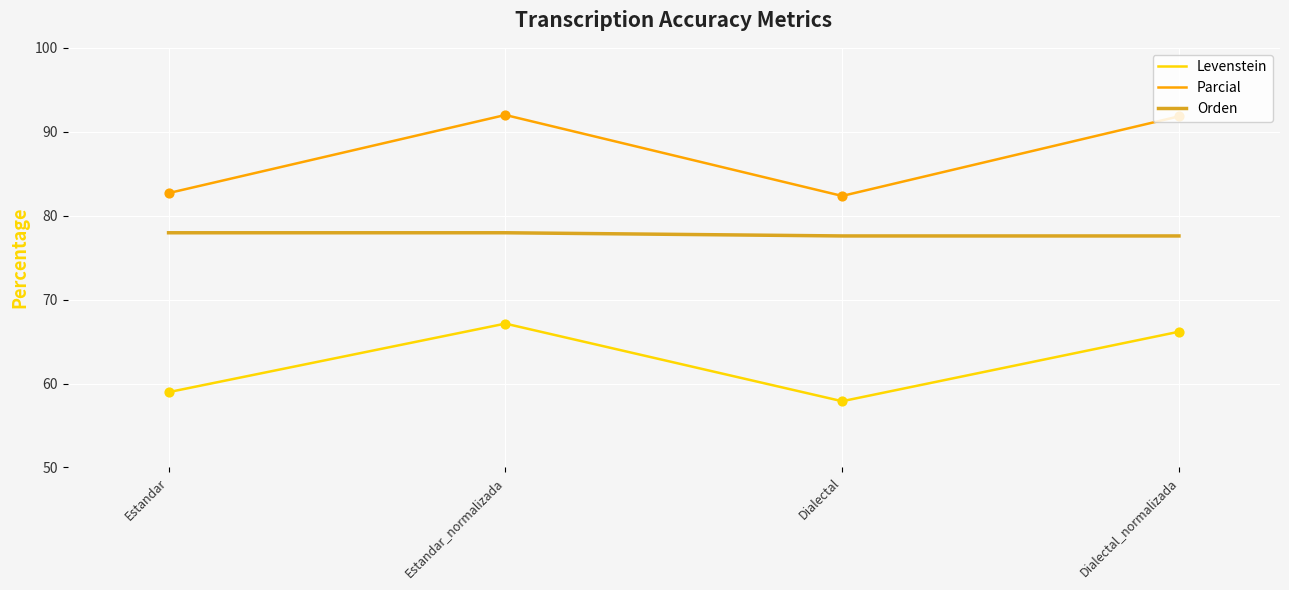

At which category is the sum across all series the highest?

Estandar_normalizada